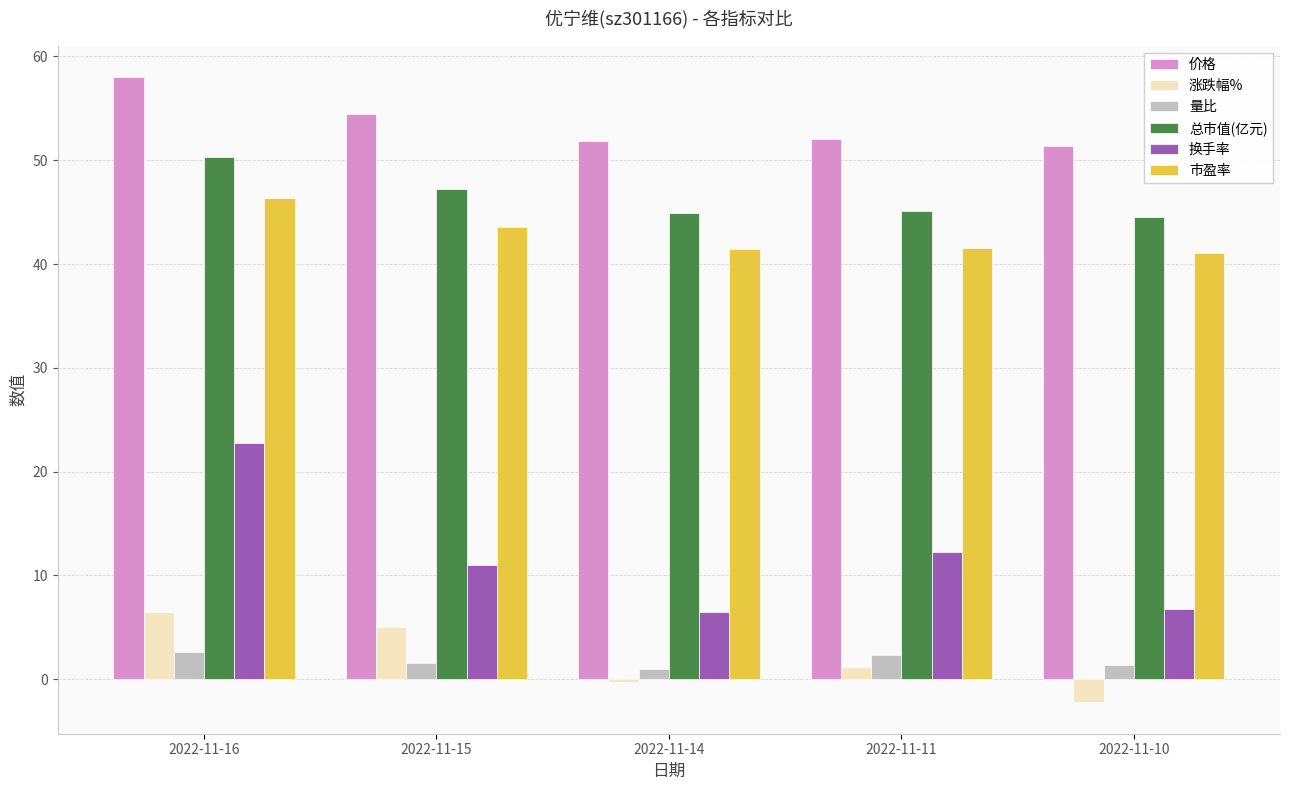

List the labels in order of 涨跌幅% value, largest first.

2022-11-16, 2022-11-15, 2022-11-11, 2022-11-14, 2022-11-10